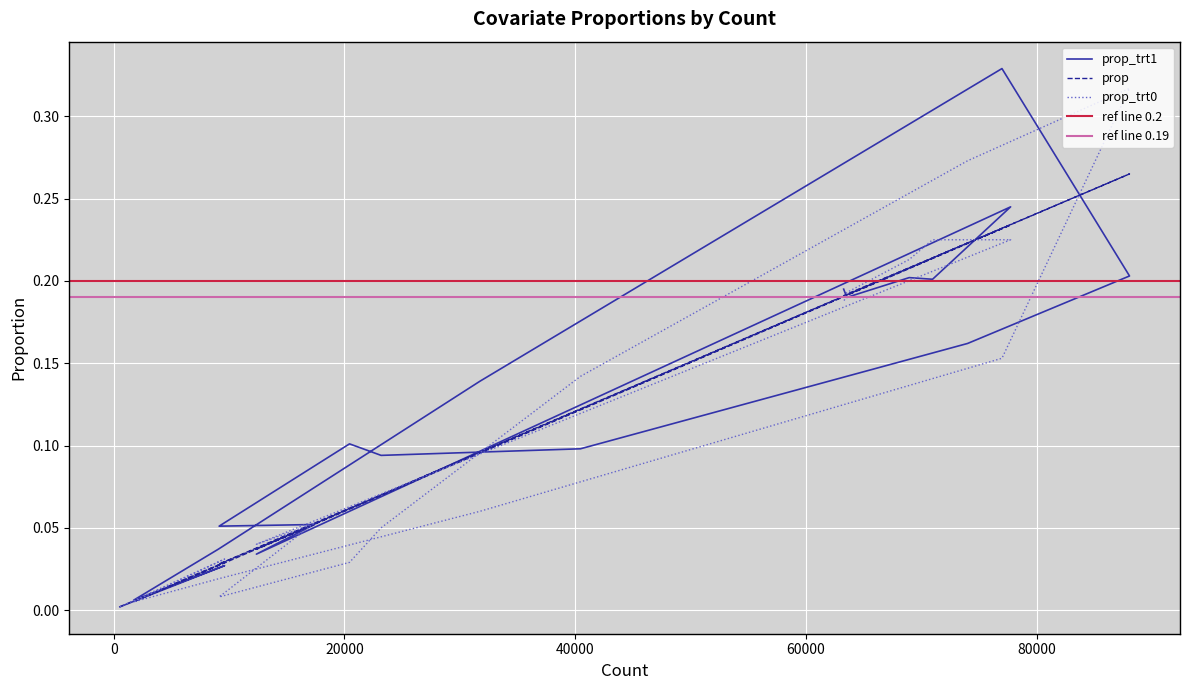

At which category is the sum across all series the highest?

age_group55-64